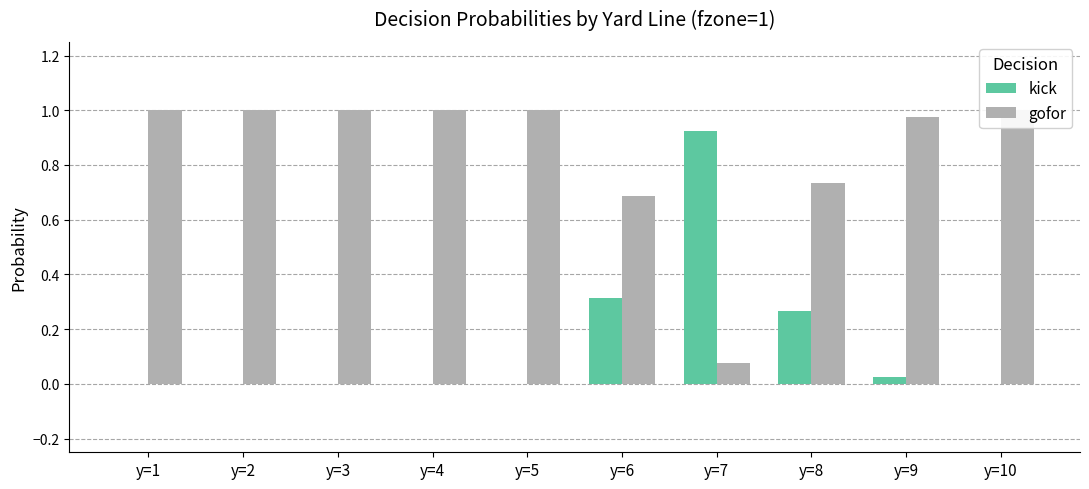

Between y=6 and y=7, which series saw the biggest shift?

kick